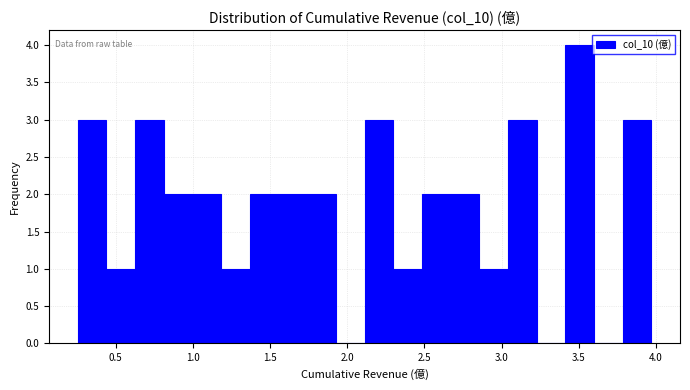

Around what value on the x-axis is the tallest bar? Give the approximate position of its centre, as read against the axis.

3.50